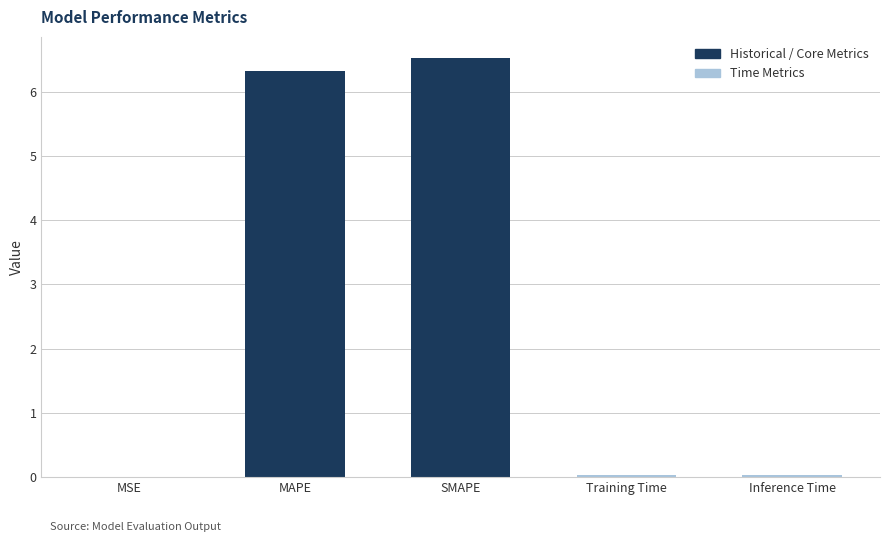

Is it true that the value at MAPE is 6.3?

True